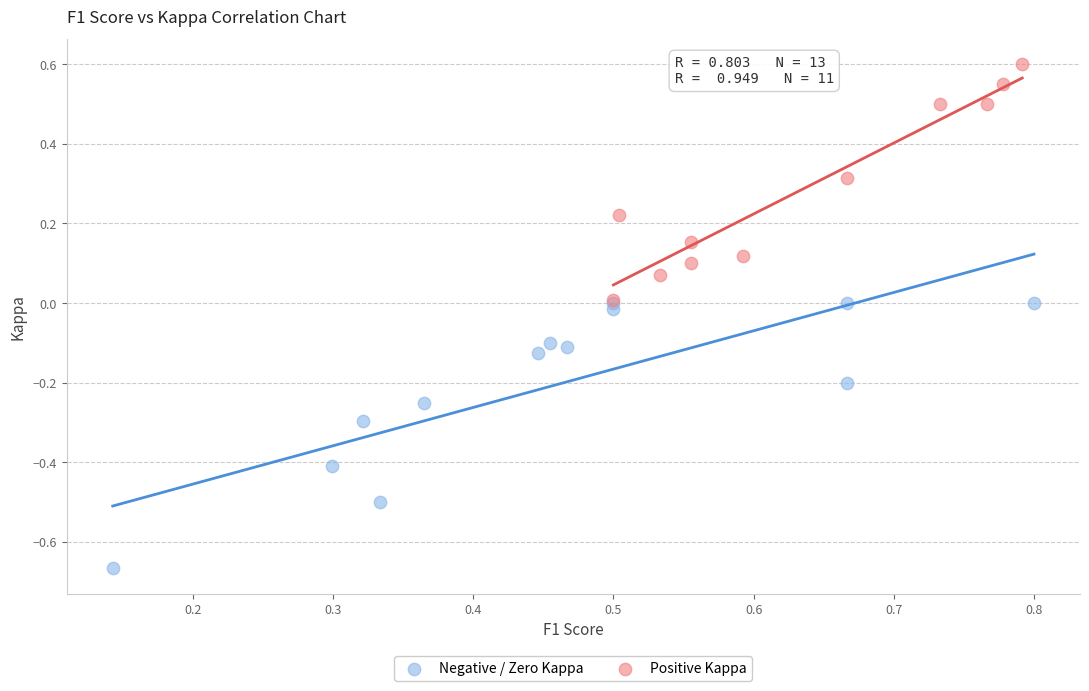

Which series has the largest Y range (max minus min)?

Negative / Zero Kappa